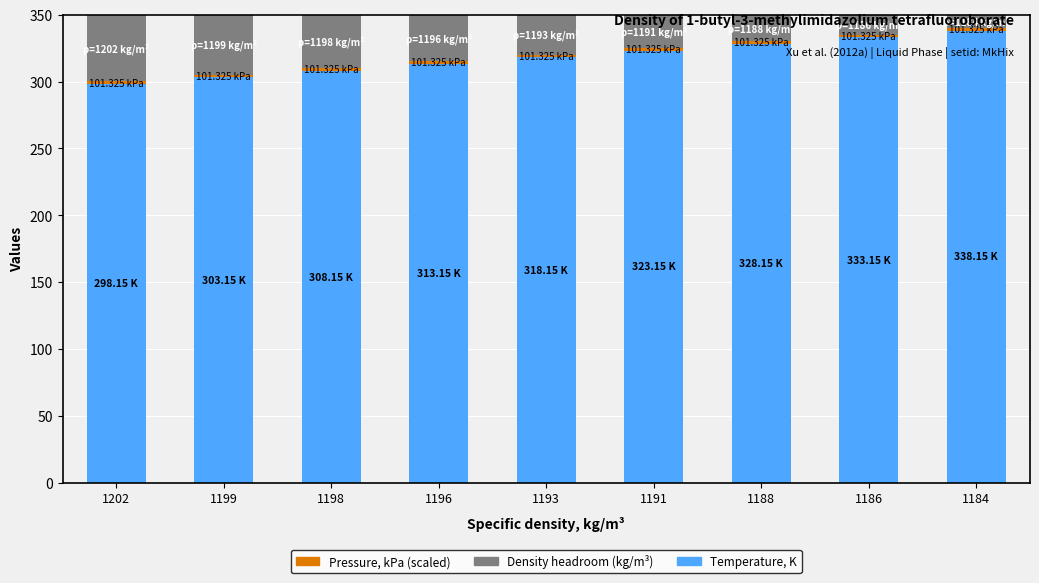

What is the difference between the second highest and second lowest values in the Temperature, K series?

30.0